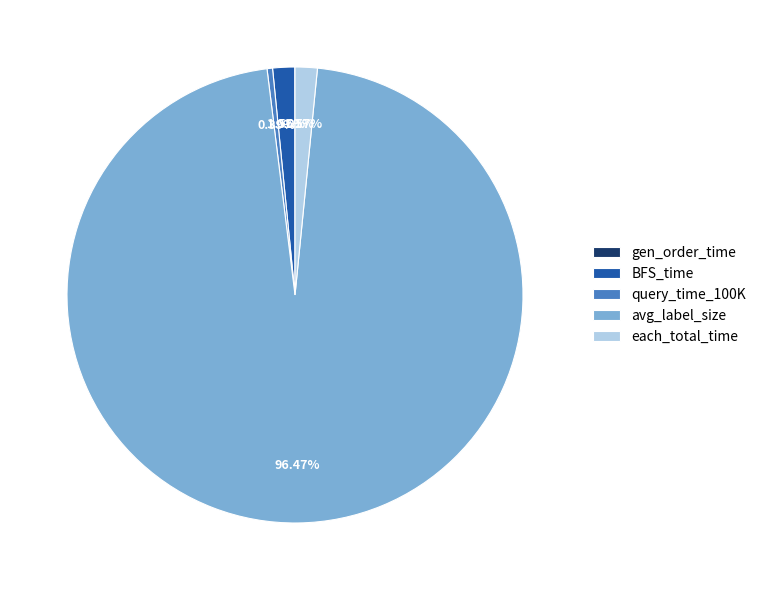

What is the largest slice in the pie chart?

avg_label_size